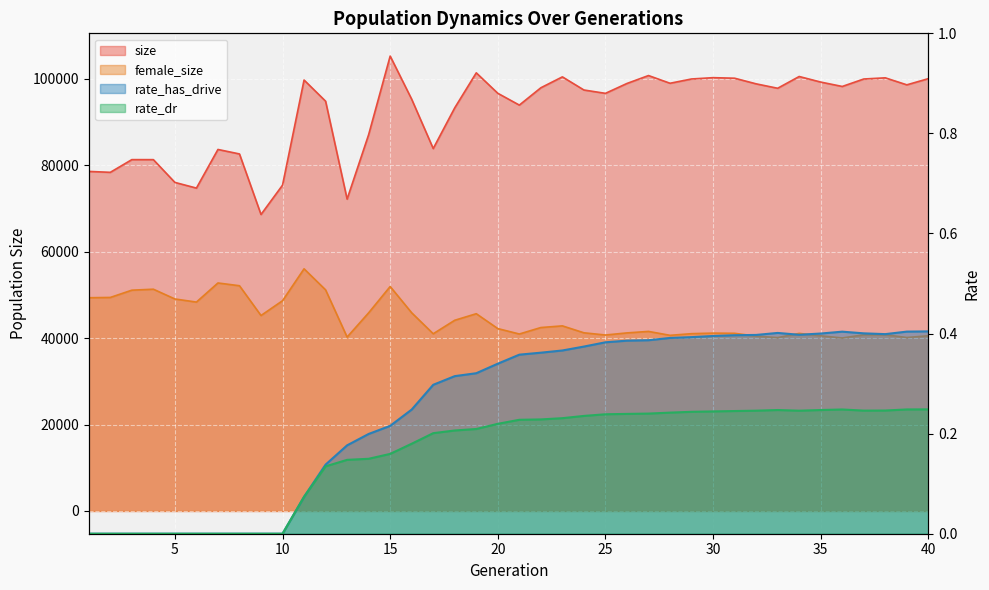

True or false: female_size has a value of 49323.0 at 1.

True